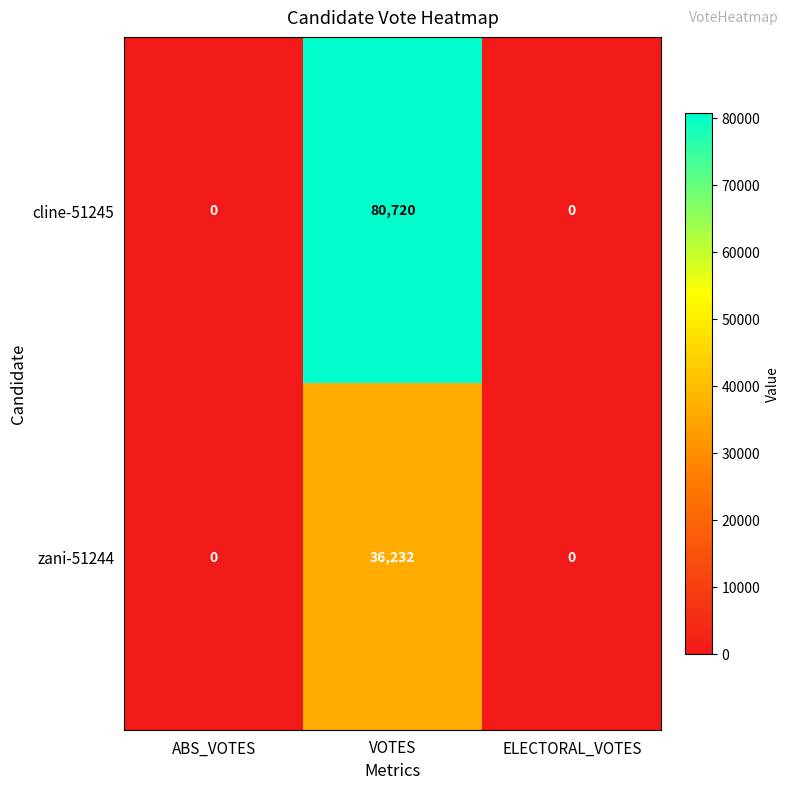

Is it true that zani-51244 equals -22792 at ELECTORAL_VOTES?

False